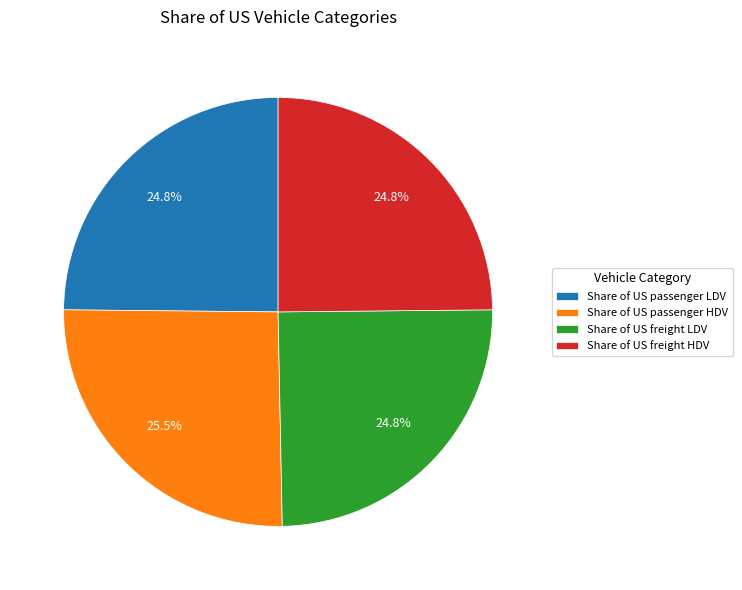

Which slice is the largest?

Share of US passenger HDV